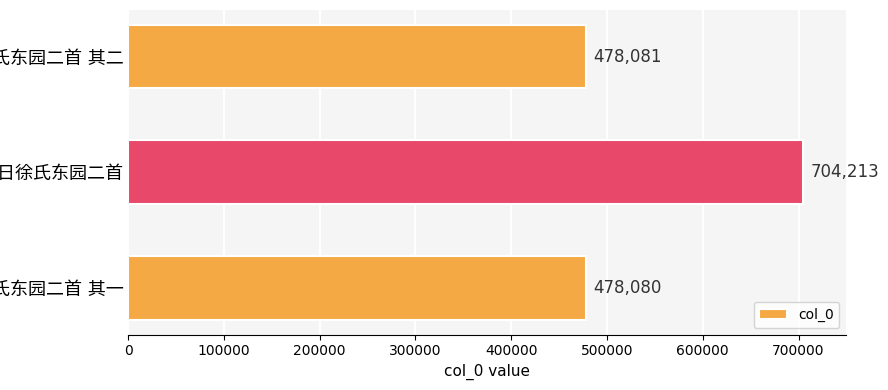

What is the maximum value shown in the chart?

704213